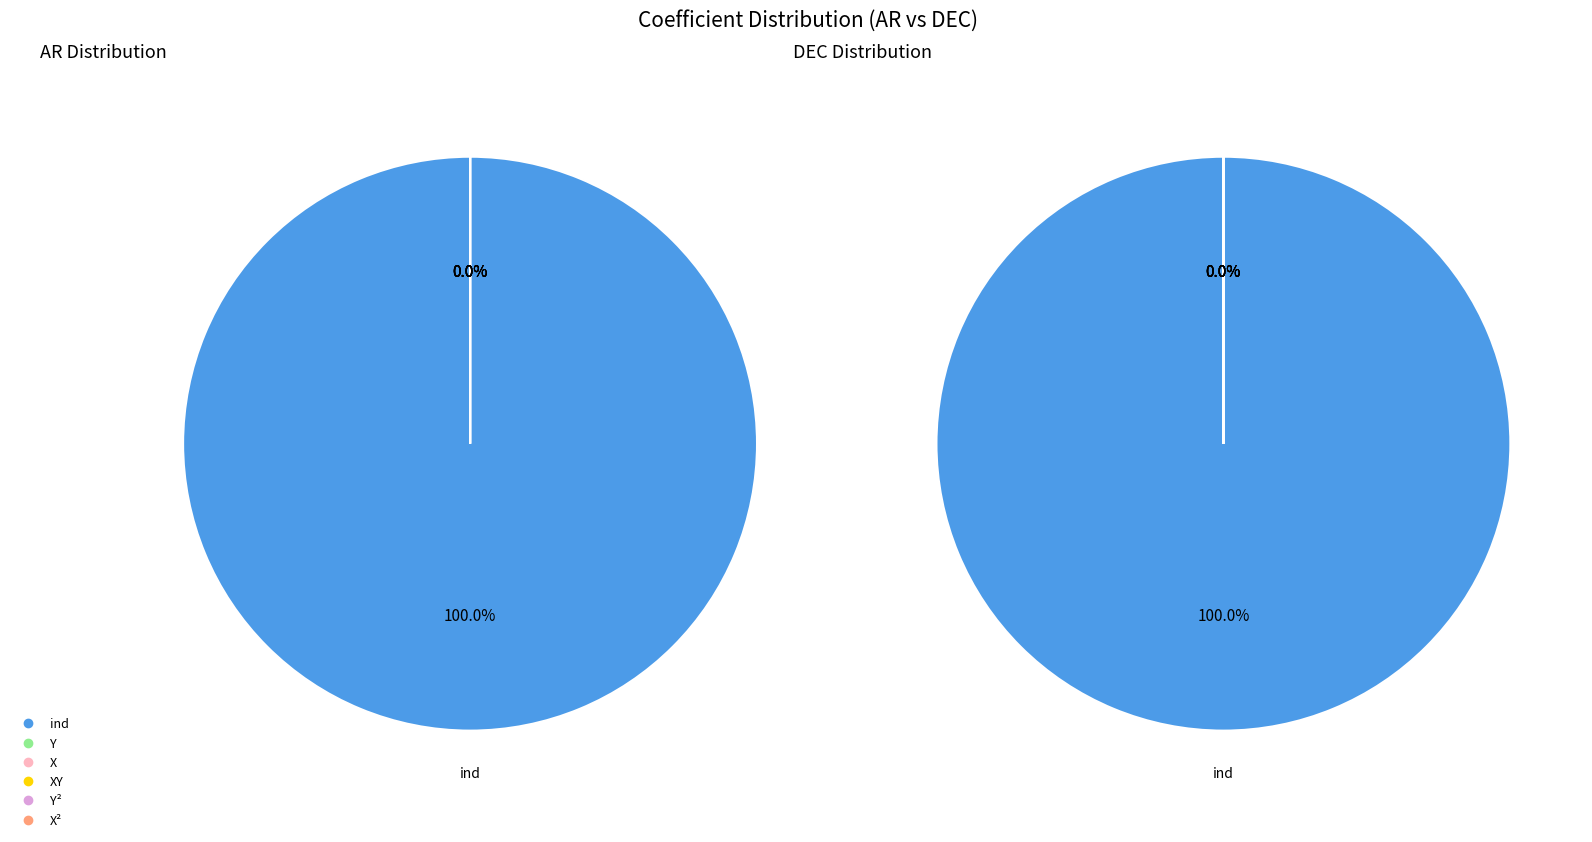

At Y, list the series in order from smallest to largest.

DEC, AR